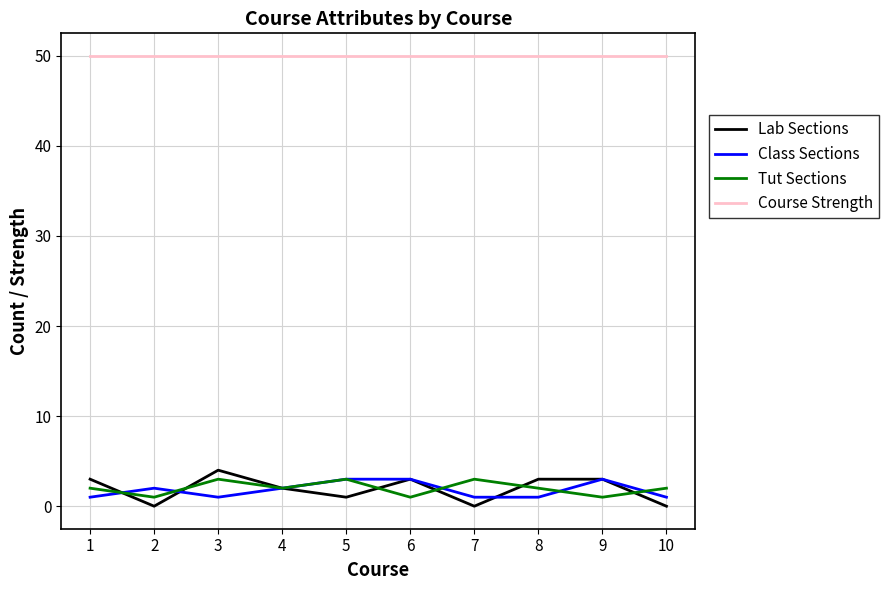

What is the sum of all Lab Sections values?

19